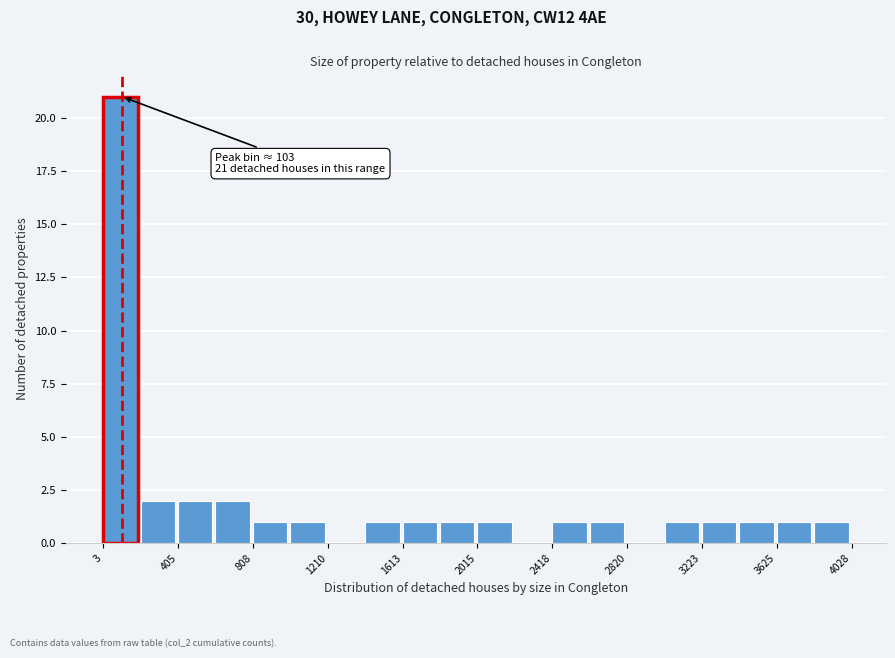

Which range on the x-axis has the tallest bar?

0 to 200